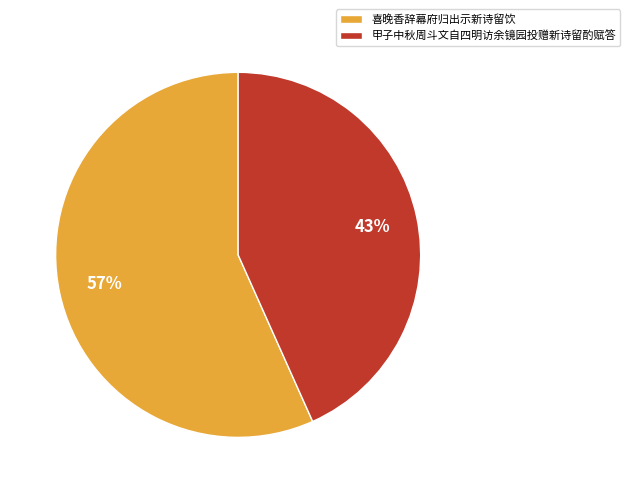

To the nearest percent, what is the average slice percentage?

50%